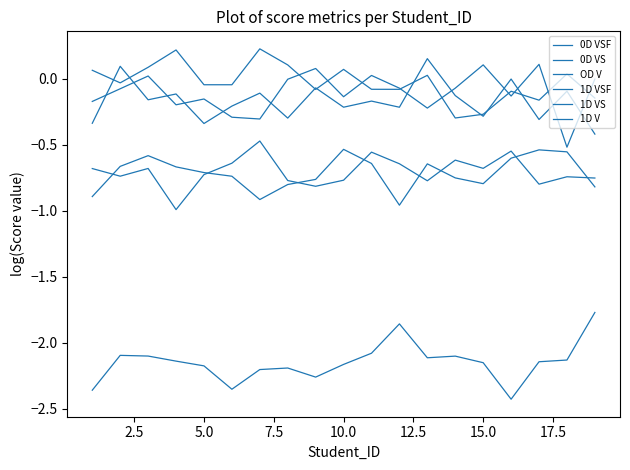

How many lines are shown in the chart?

6